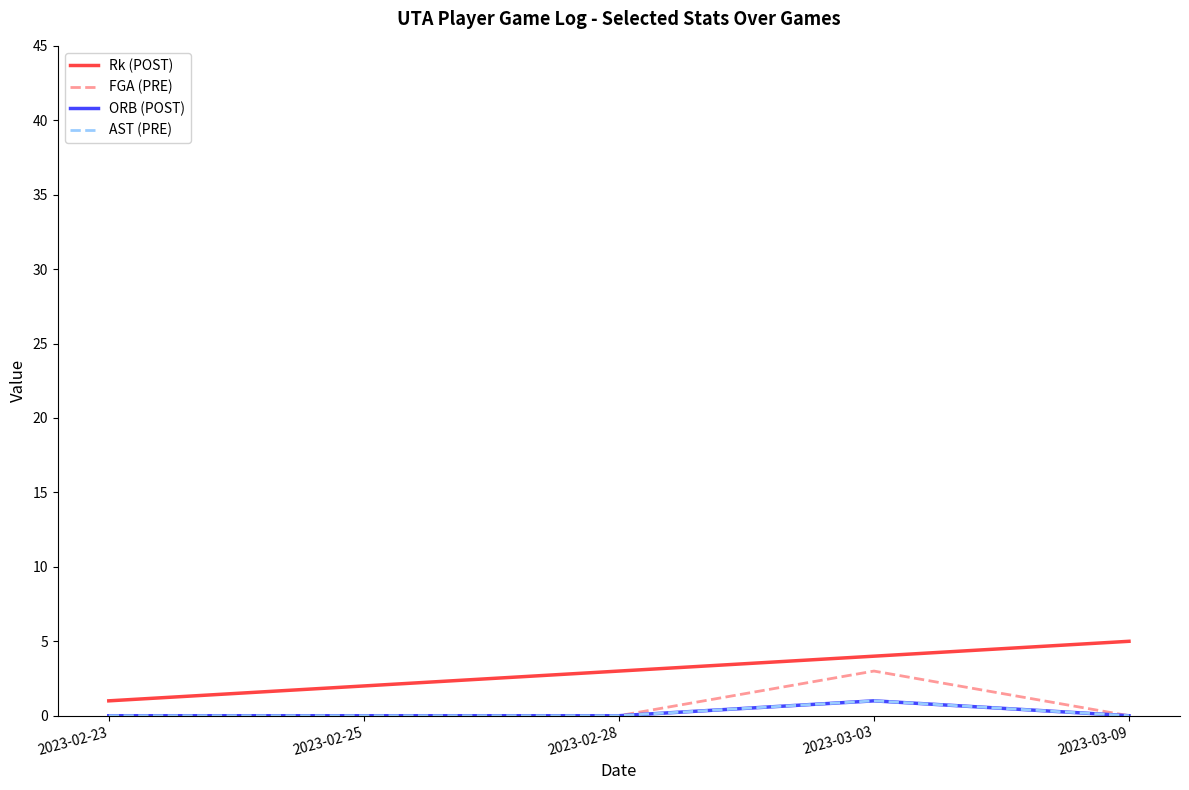

Does the chart have visible grid lines?

No